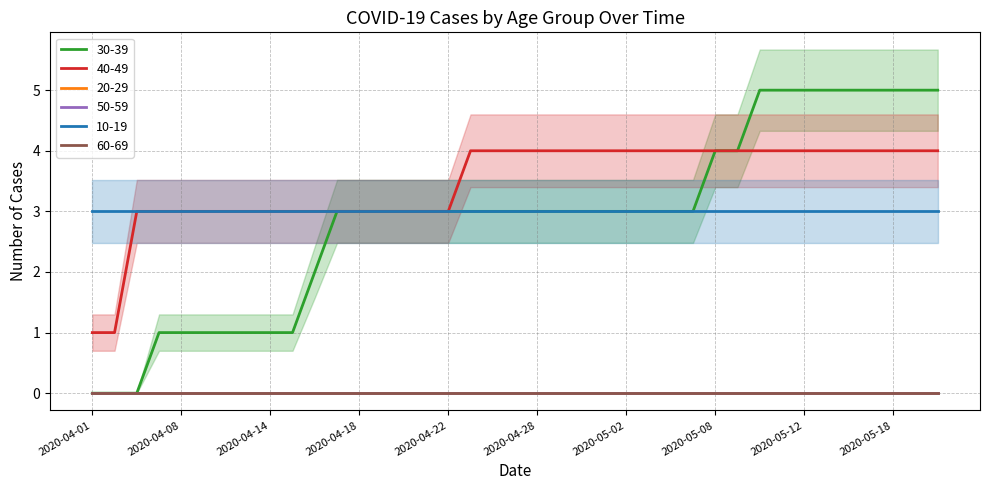

How many categories are shown in the chart?

39